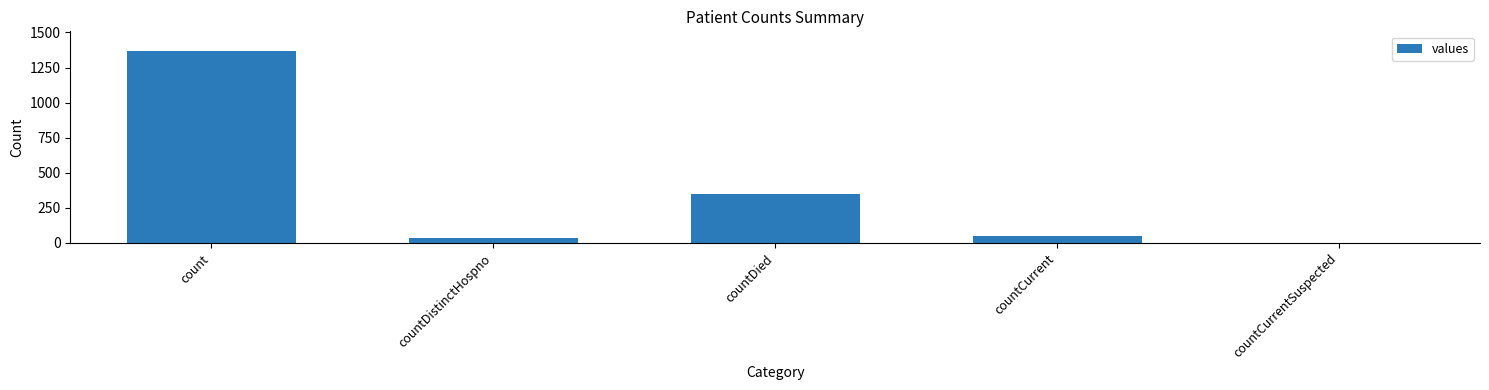

Which category has the highest value across all series?

count